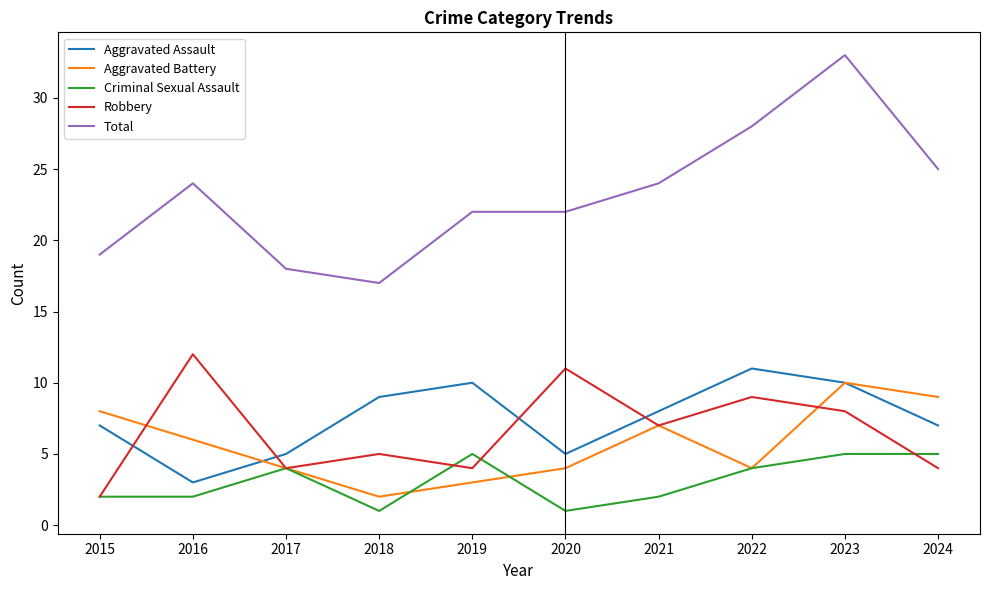

True or false: Criminal Sexual Assault has a value of 4 at 2022.

True